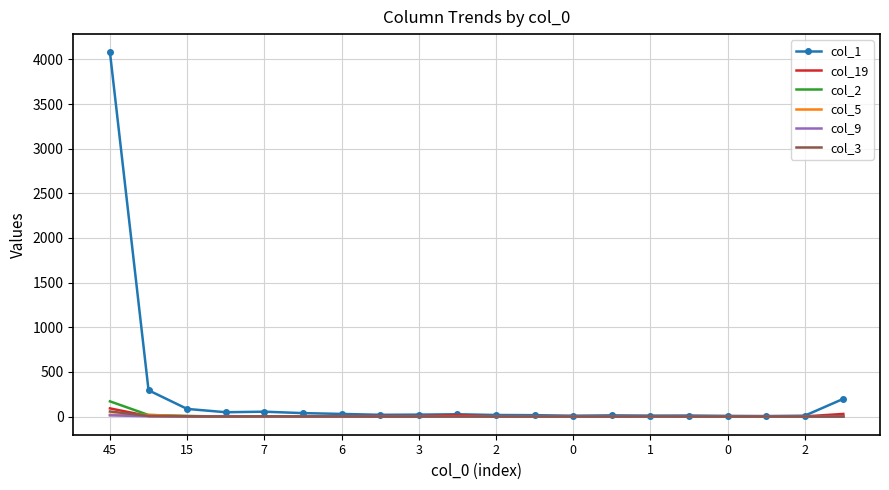

Which series has the largest total across all categories?

col_1